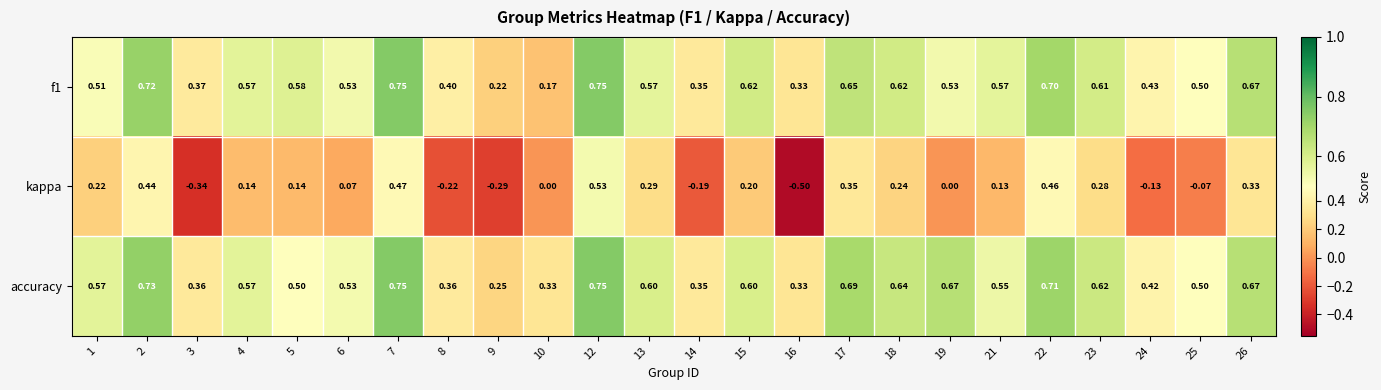

Which series changed the most between 7 and 14?

kappa